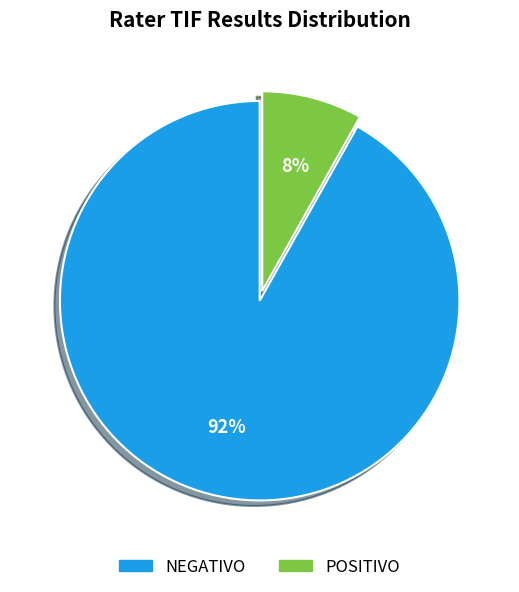

To the nearest percent, what is the difference between the largest and smallest slice percentages?

84%